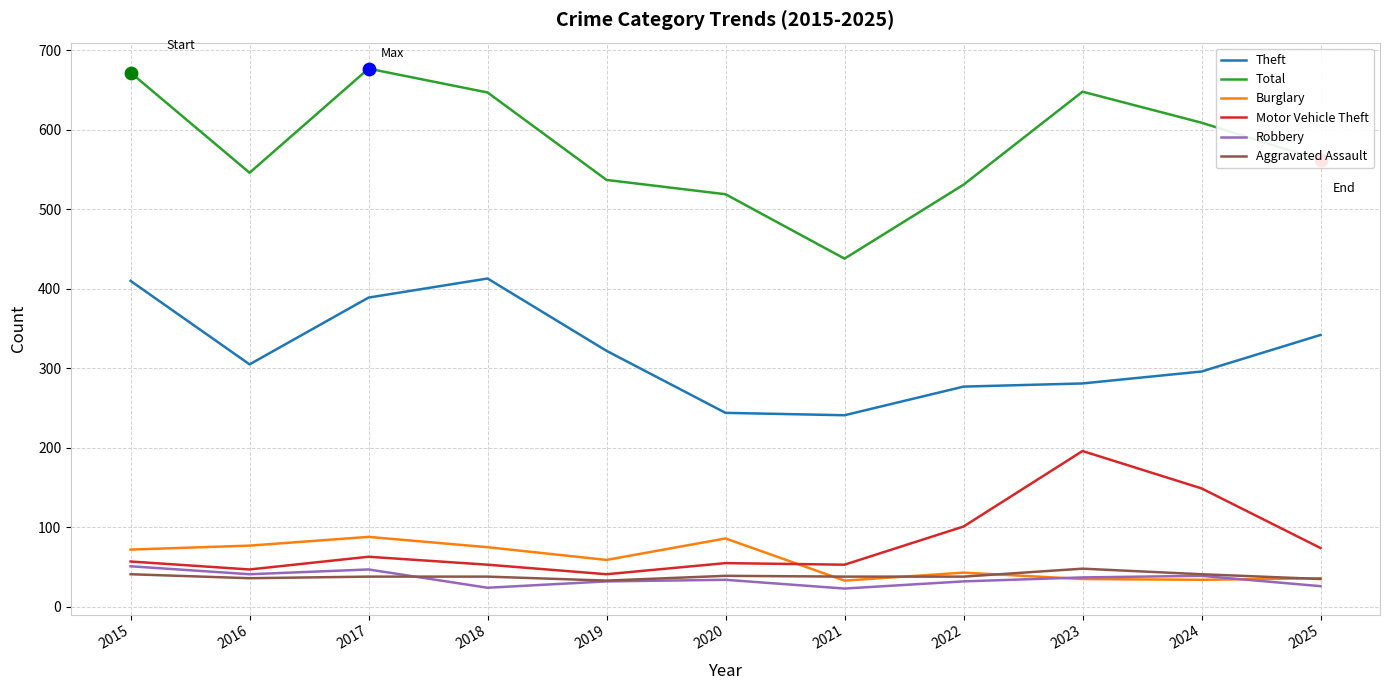

What is the spread (max minus min) of values at 2020?

485